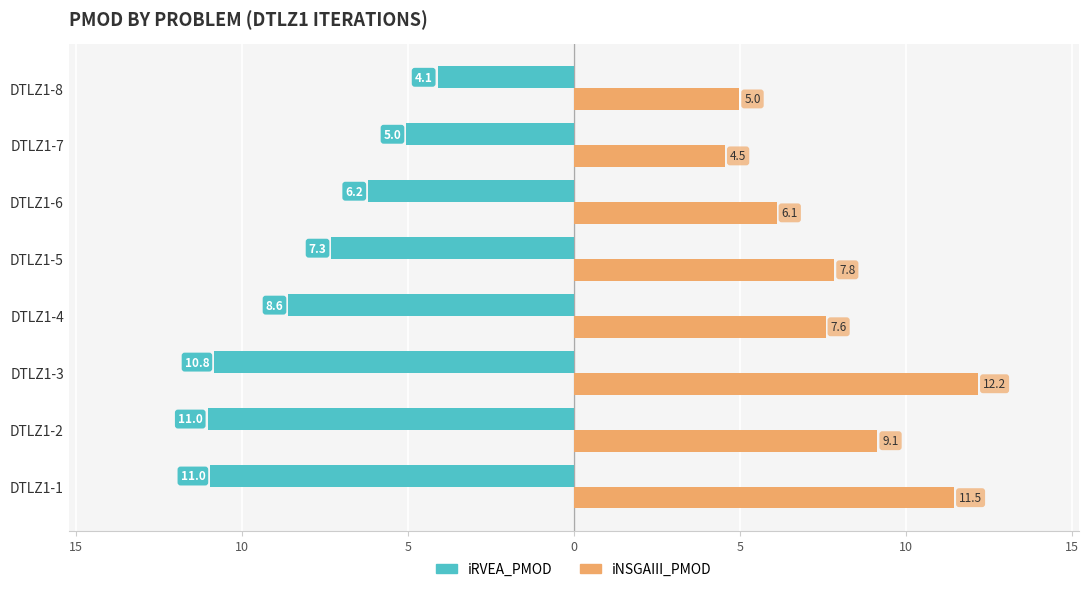

What is the average value of the iRVEA_PMOD series?

-8.0